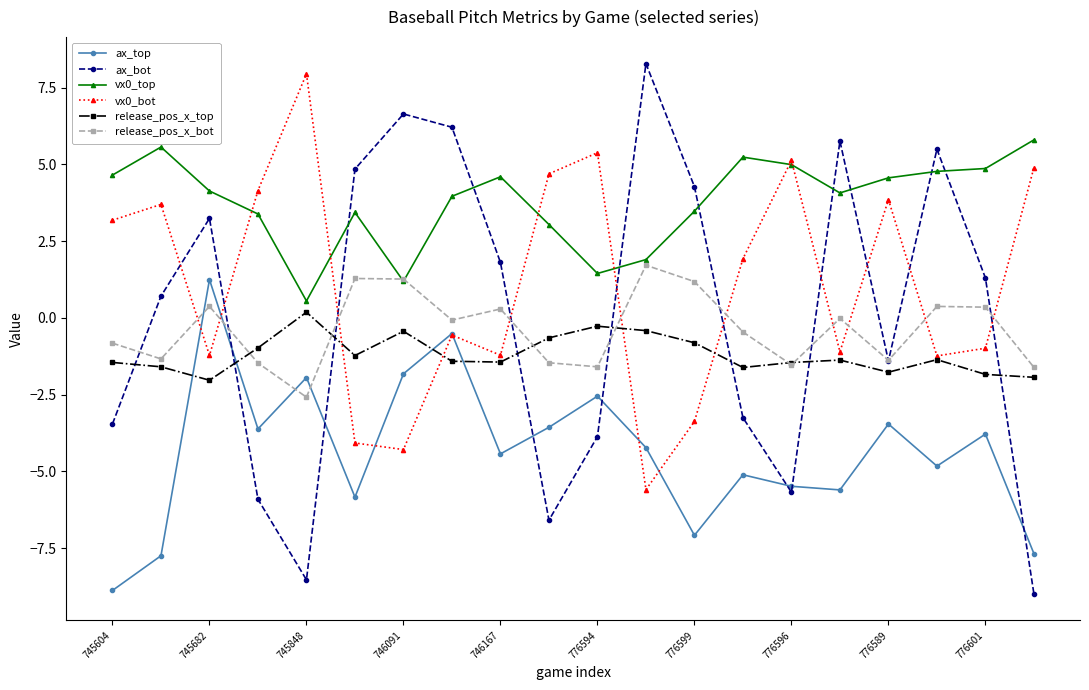

What is the lowest value of the vx0_top series?

0.6